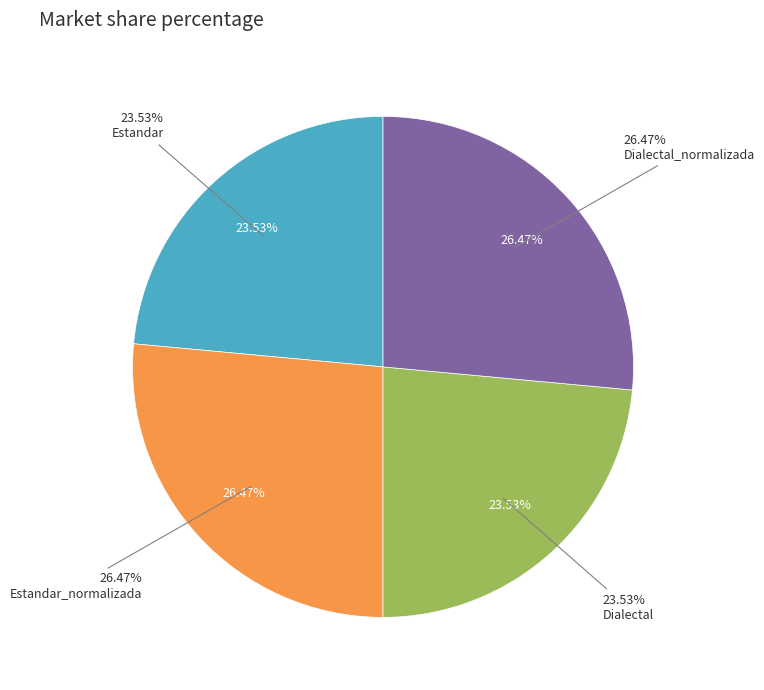

To the nearest percent, what percentage of the pie is Estandar_normalizada?

26%